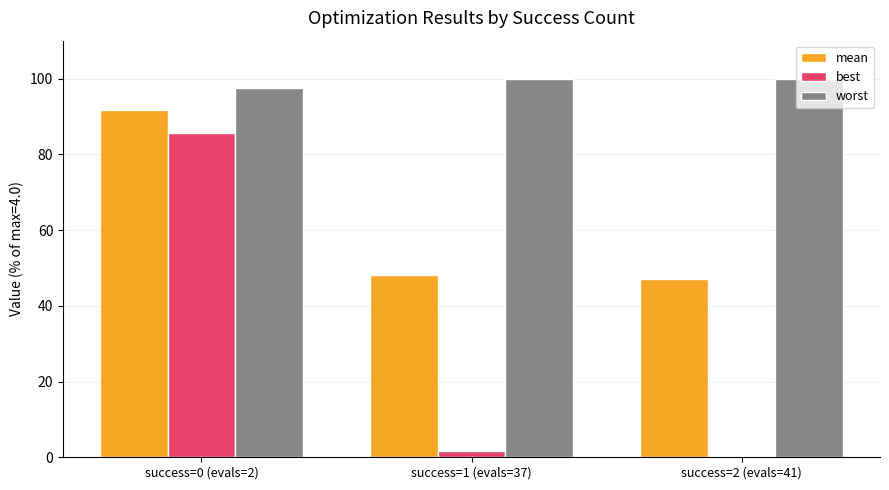

At which label does best reach its peak?

success=0 (evals=2)